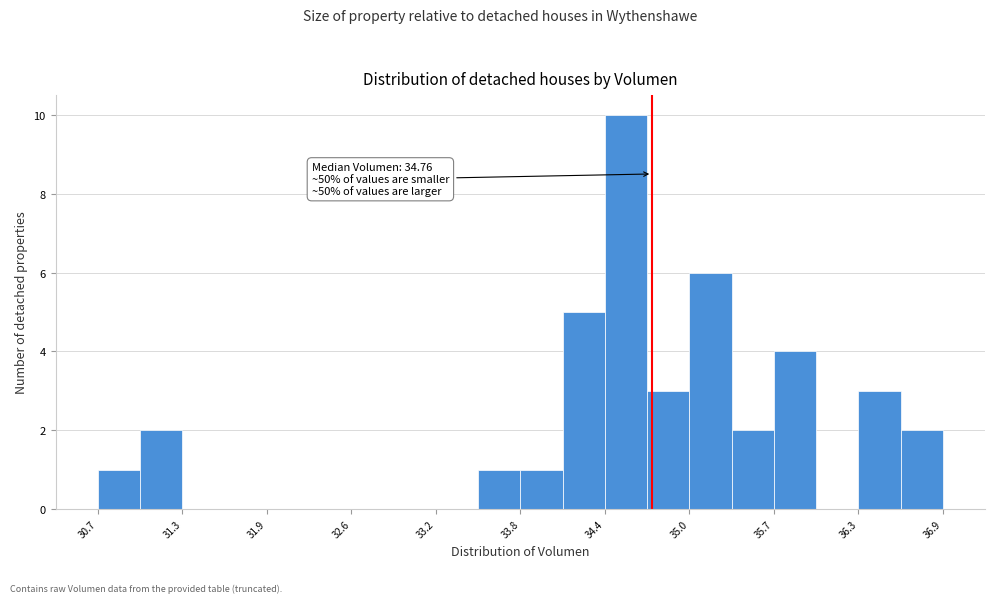

Read against the x-axis, roughly where is the centre of the tallest bar?

34.6